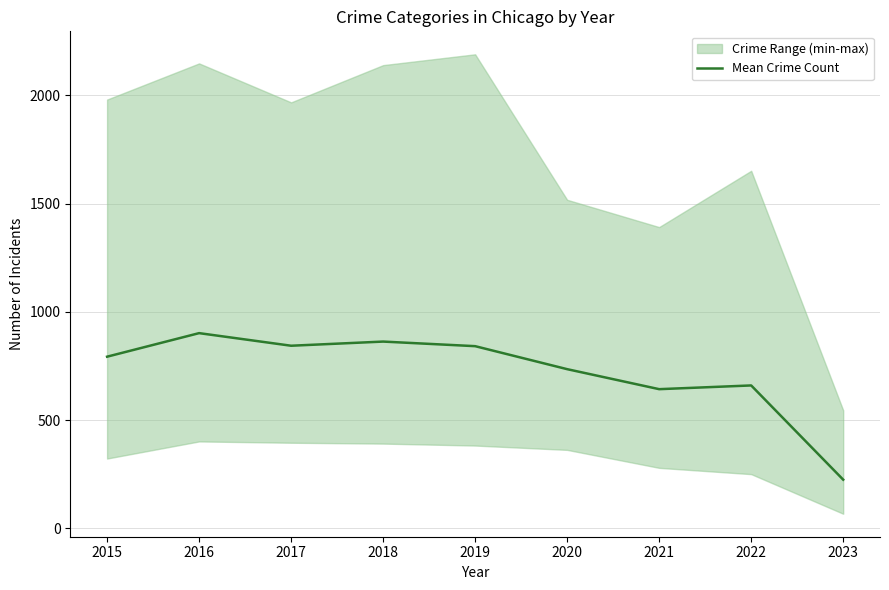

The chart shows a value of 271.4 at 2019. True or false?

False